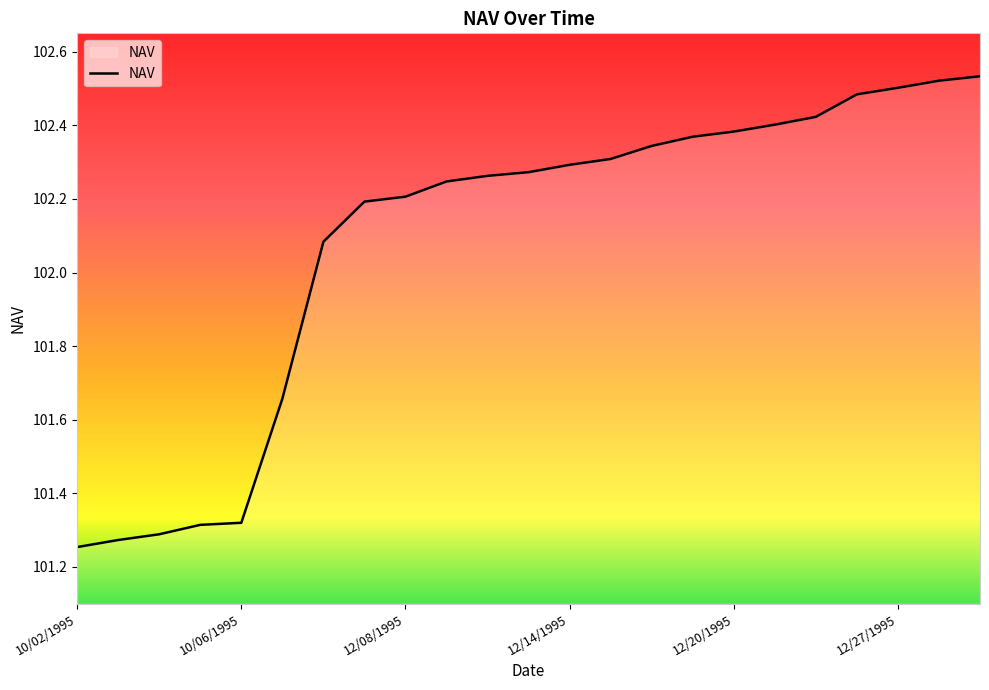

Where does the data first go above 102?

11/30/1995